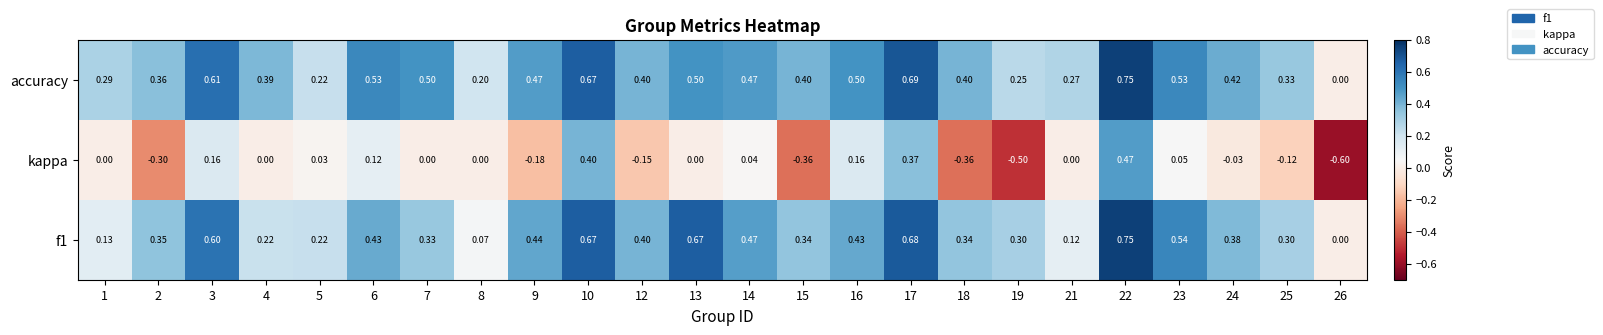

Is the value of kappa at 21 greater than the value of f1 at 25?

No